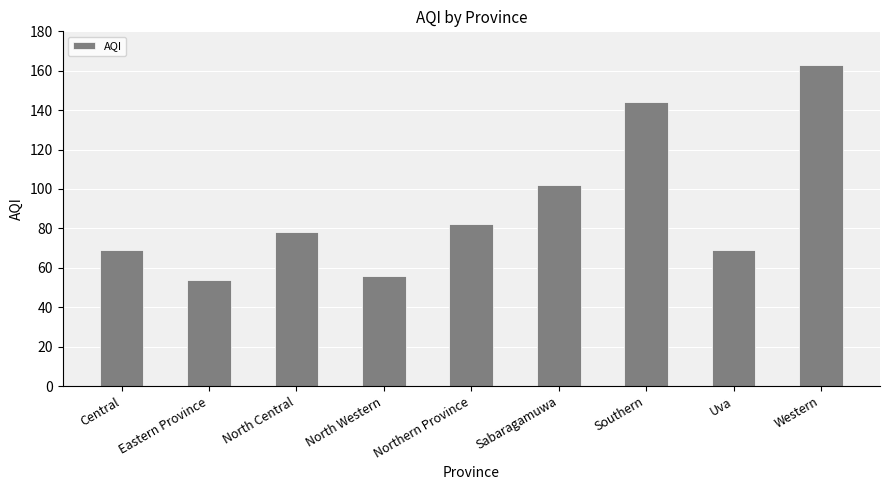

What is the label of the 5th bar from the right?

Northern Province